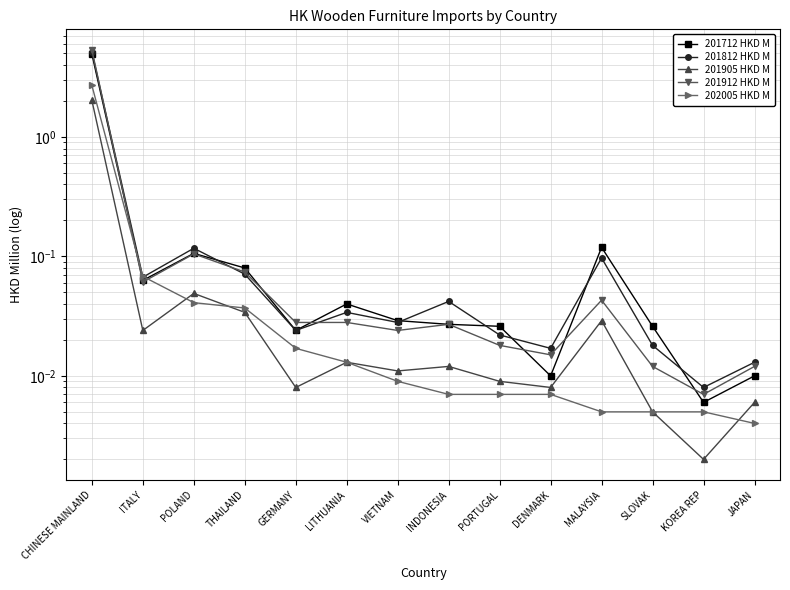

At which category is the sum across all series the highest?

CHINESE MAINLAND